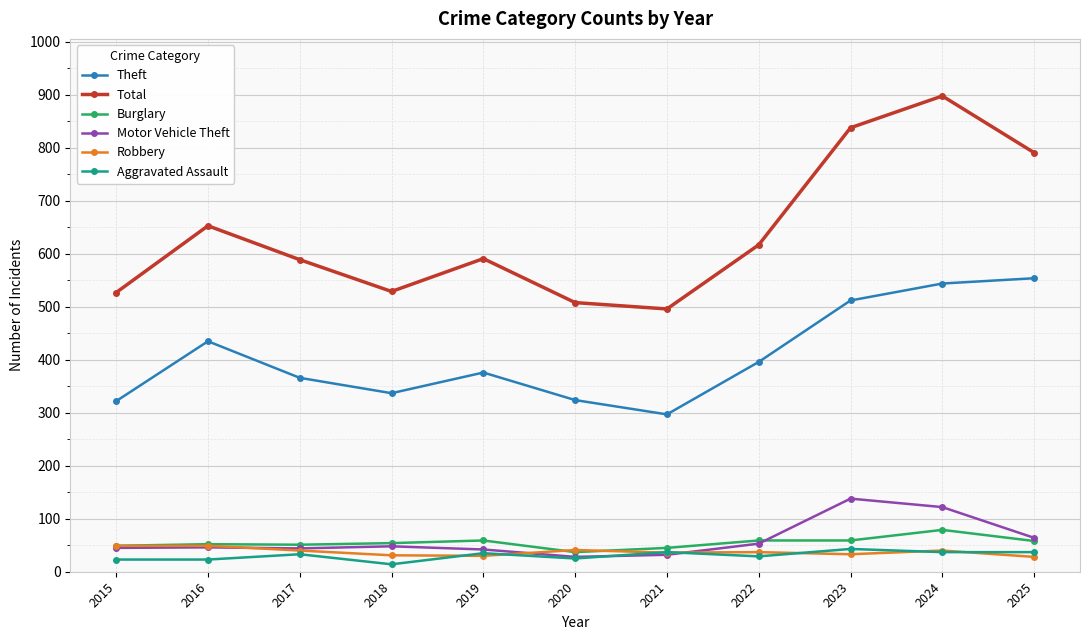

What is the approximate value of Theft at 2018, to the nearest 5?

335